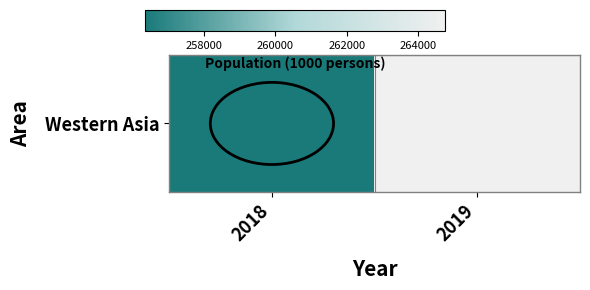

At which label does the data first exceed 264750?

2019